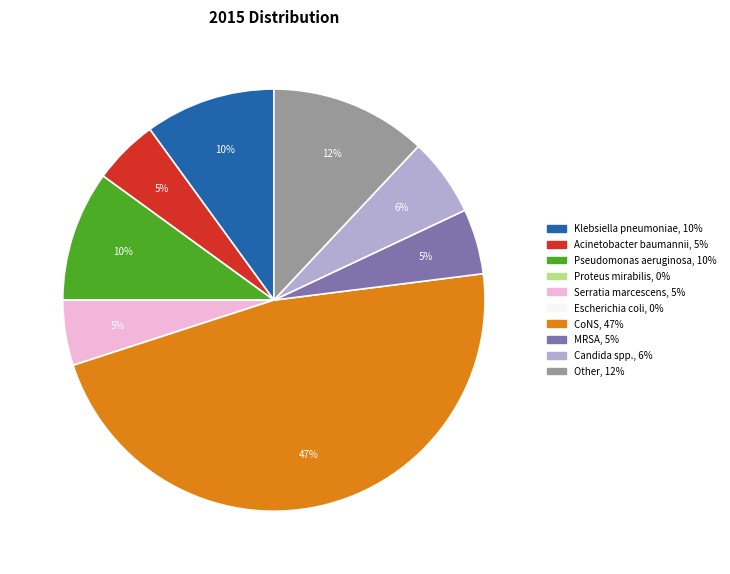

To the nearest percent, what percentage of the pie is Serratia marcescens?

5%